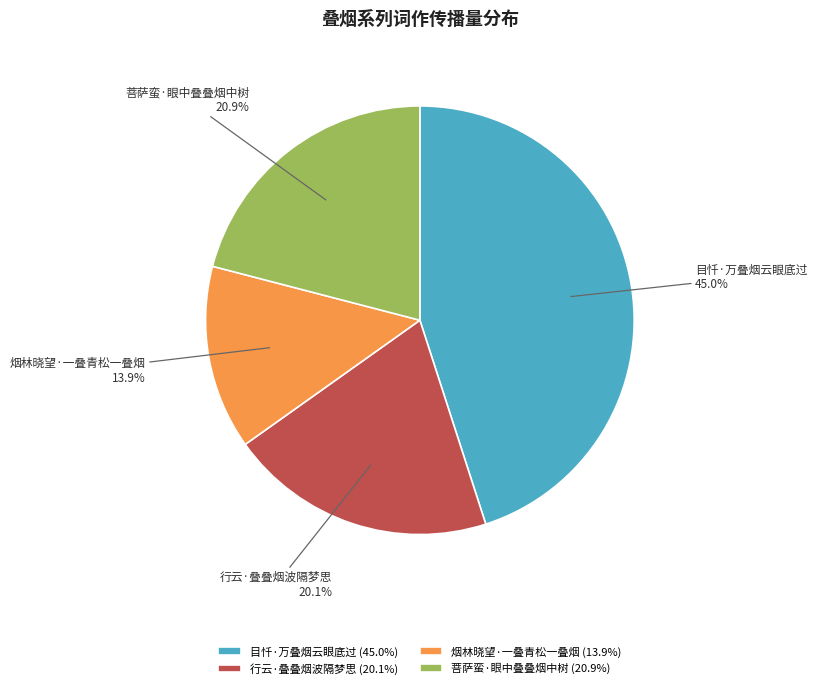

Which category has the biggest portion of the pie?

目忏·万叠烟云眼底过